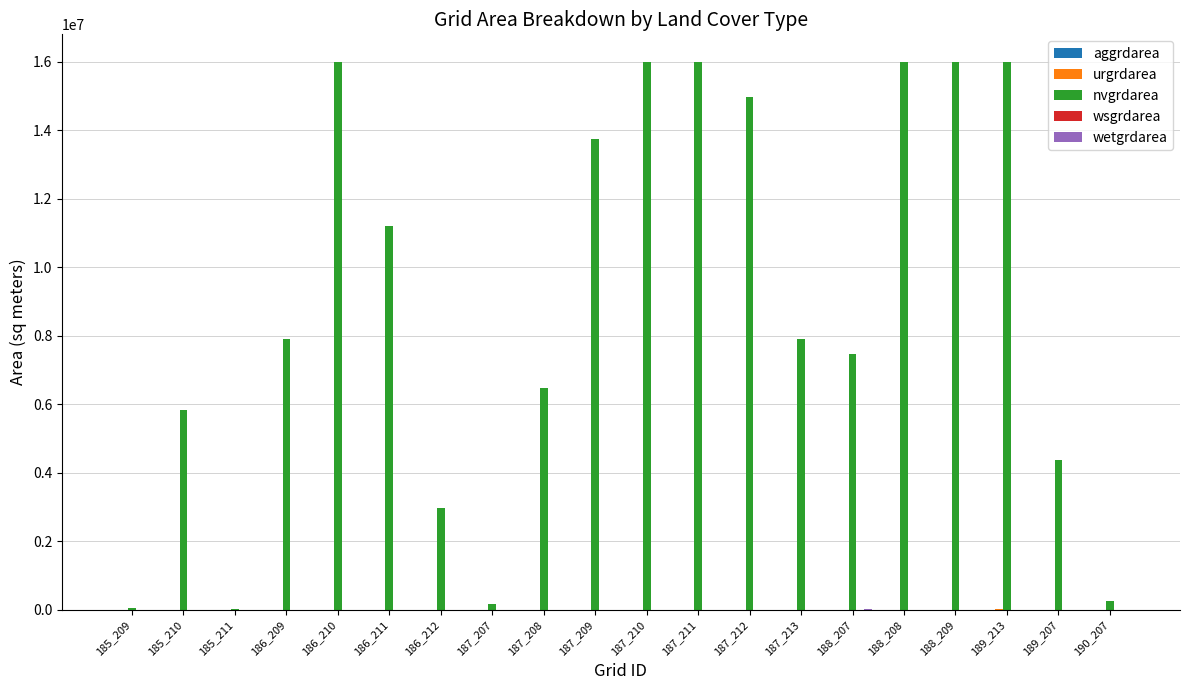

The value of nvgrdarea at 185_210 is 8353317. True or false?

False